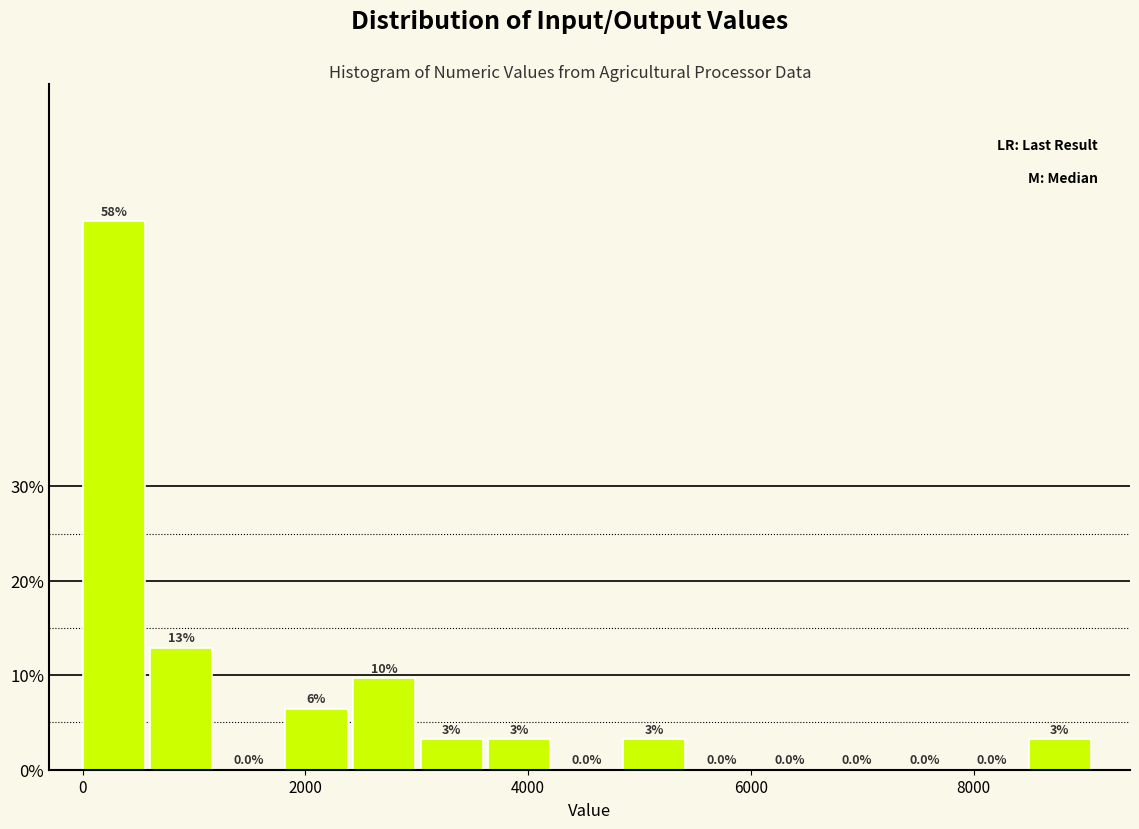

Read against the x-axis, roughly where is the centre of the tallest bar?

200